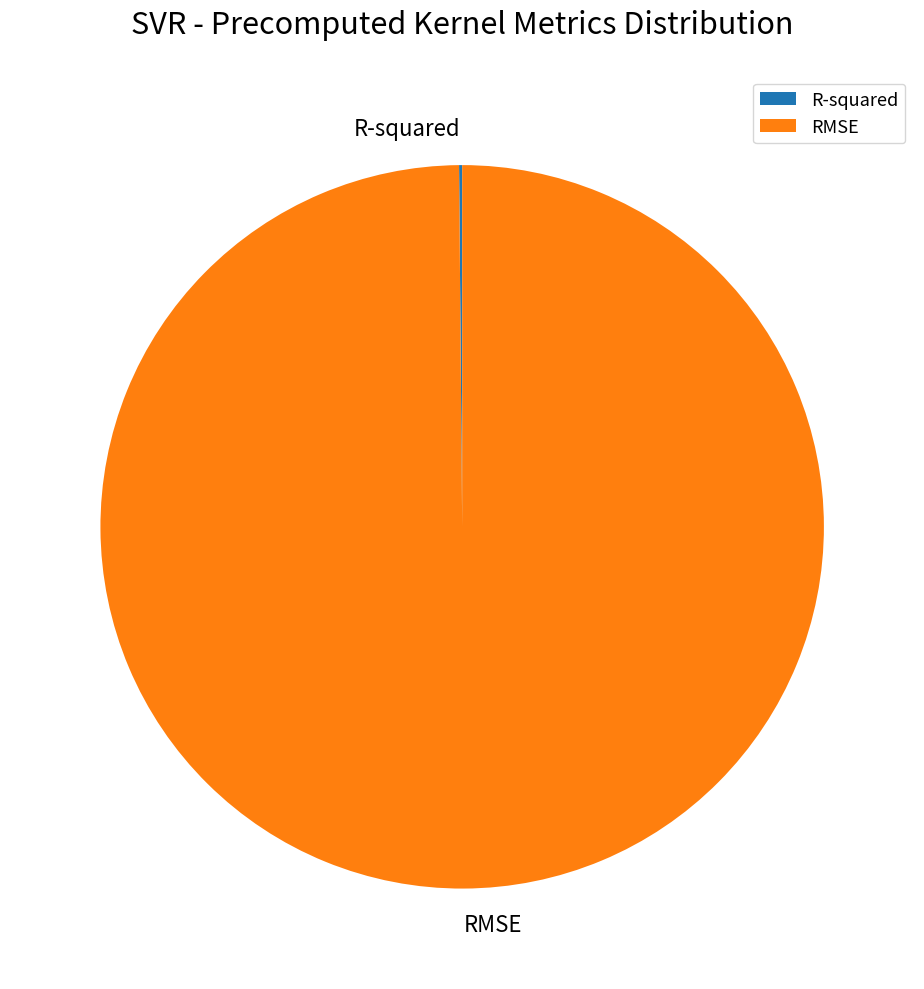

Does RMSE represent more than half of the total?

Yes